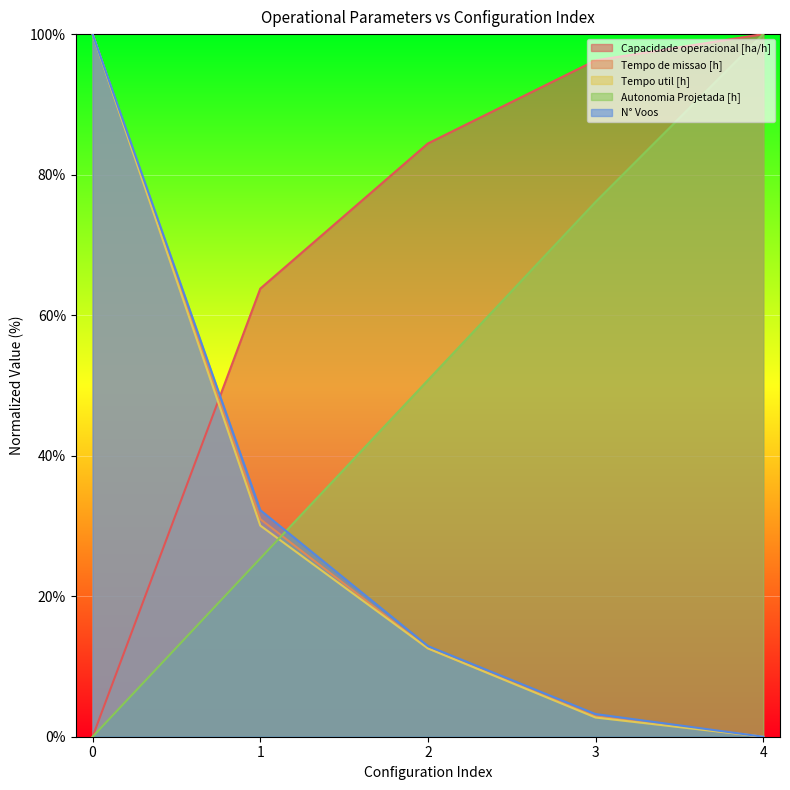

Reading left to right, what are all the values shown in this chart?

Capacidade operacional [ha/h]: 0=0.0	1=63.8	2=84.4	3=96.3	4=100.0
Tempo de missao [h]: 0=100.0	1=31.0	2=12.6	3=2.9	4=0.0
Tempo util [h]: 0=100.0	1=30.1	2=12.6	3=2.7	4=0.0
Autonomia Projetada [h]: 0=0.0	1=25.4	2=50.7	3=76.1	4=100.0
N° Voos: 0=100.0	1=32.3	2=12.9	3=3.2	4=0.0